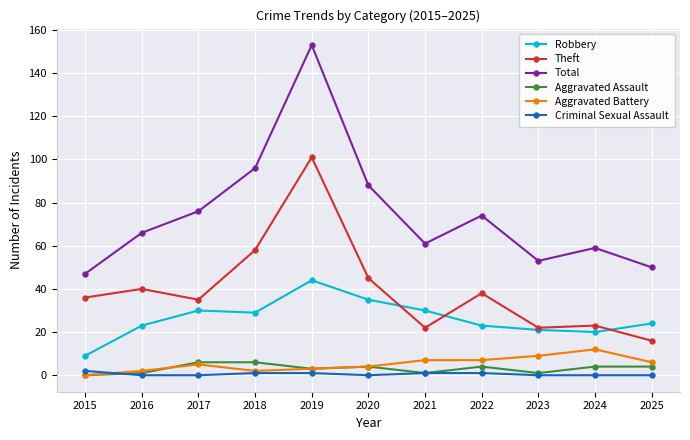

Which series has the largest total across all categories?

Total